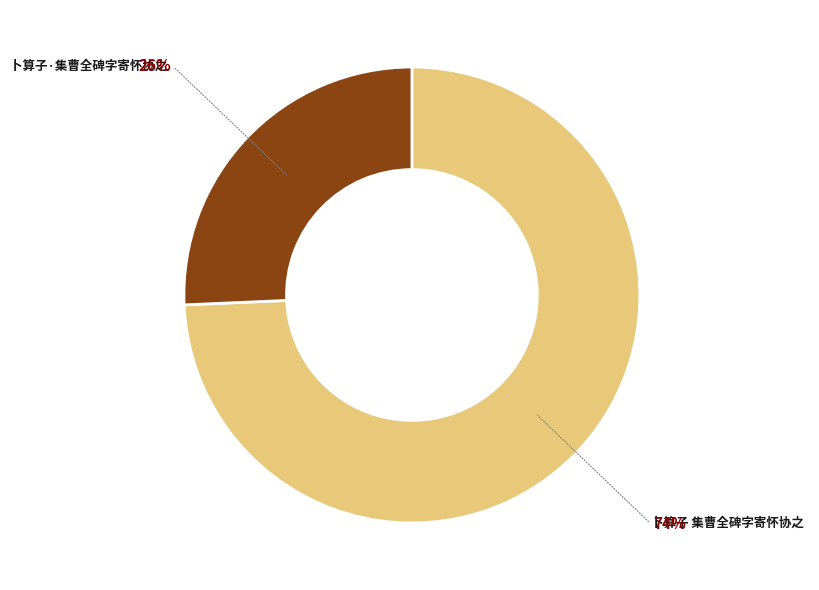

True or false: 卜算子 集曹全碑字寄怀协之 accounts for 82% of the total.

False